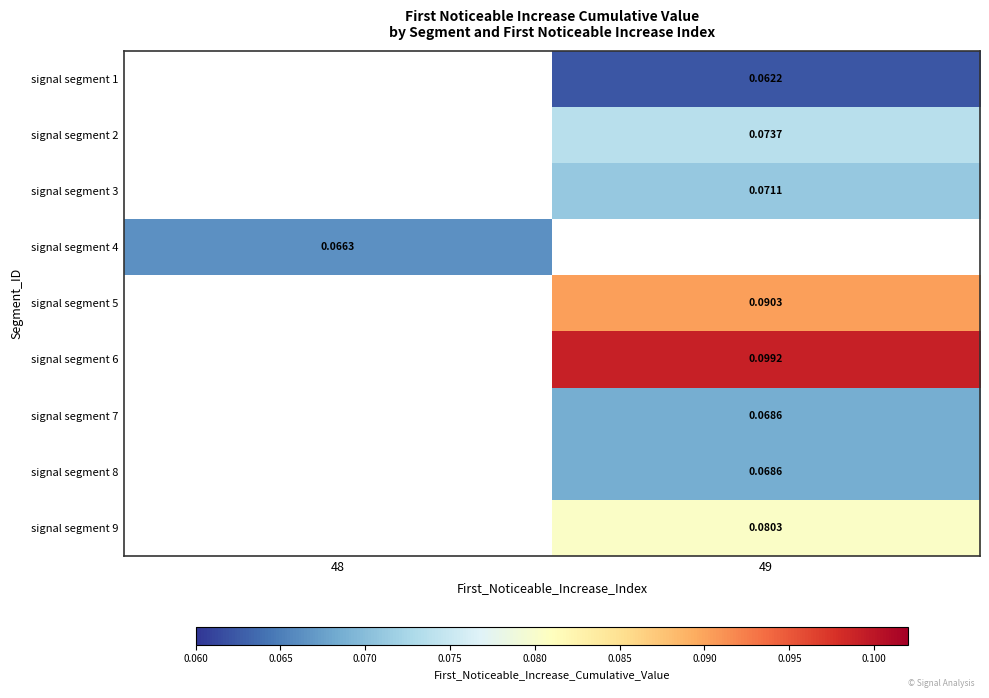

What is the maximum value shown in the chart?

0.1